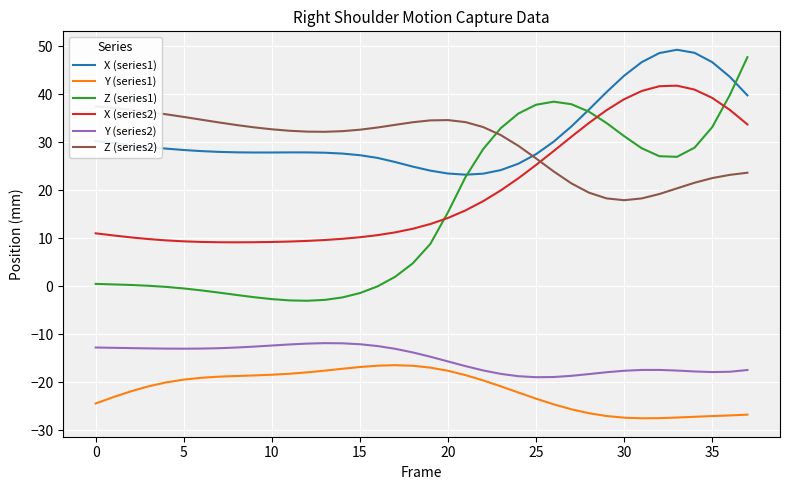

At which label does Y (series2) reach its peak?

13